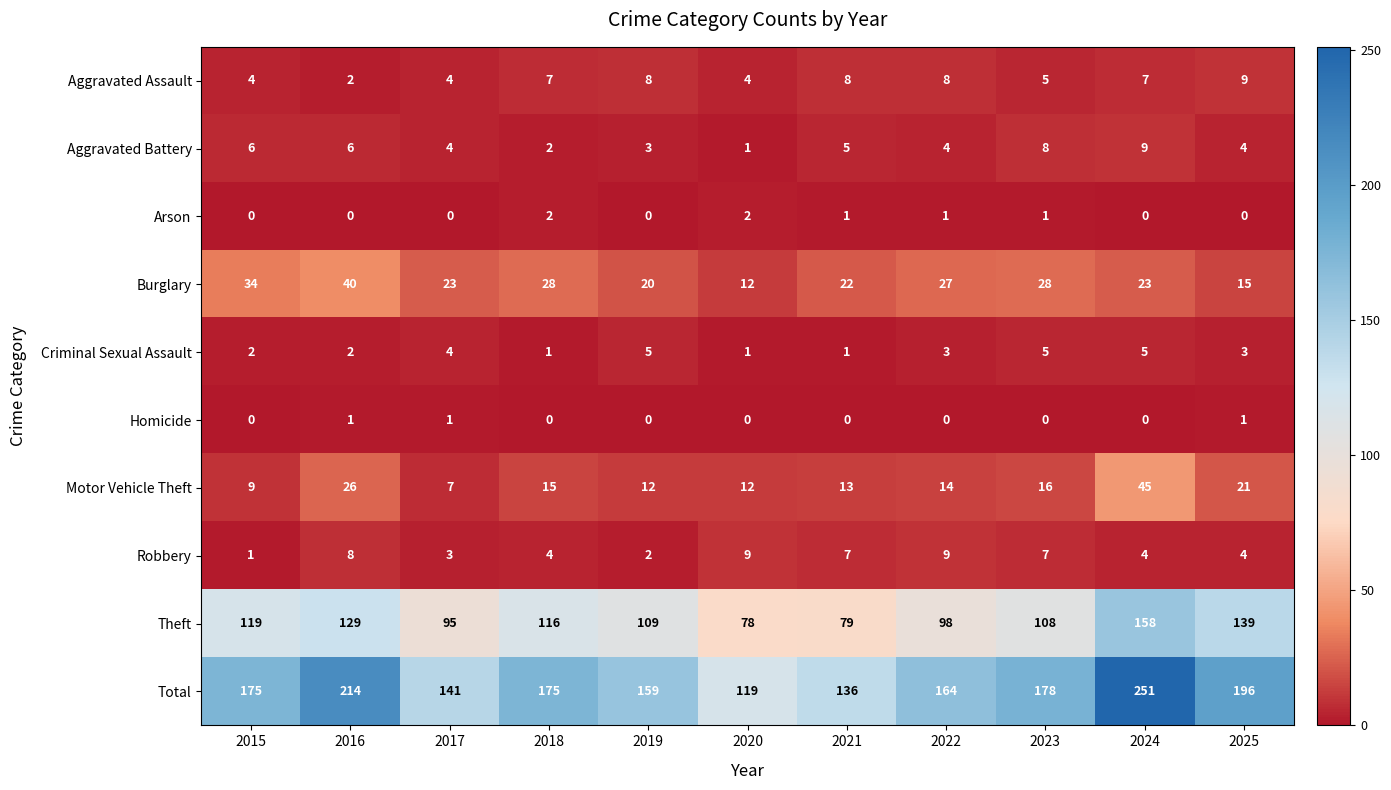

The Homicide series shows 0 at 2020. True or false?

True